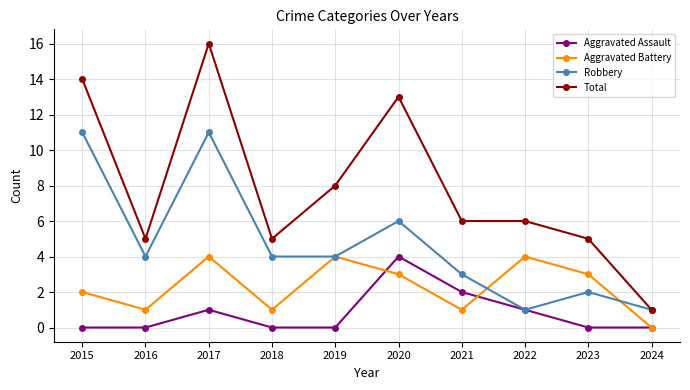

Reading left to right, transcribe all the data shown in this chart.

Aggravated Assault: 2015=0	2016=0	2017=1	2018=0	2019=0	2020=4	2021=2	2022=1	2023=0	2024=0
Aggravated Battery: 2015=2	2016=1	2017=4	2018=1	2019=4	2020=3	2021=1	2022=4	2023=3	2024=0
Robbery: 2015=11	2016=4	2017=11	2018=4	2019=4	2020=6	2021=3	2022=1	2023=2	2024=1
Total: 2015=14	2016=5	2017=16	2018=5	2019=8	2020=13	2021=6	2022=6	2023=5	2024=1